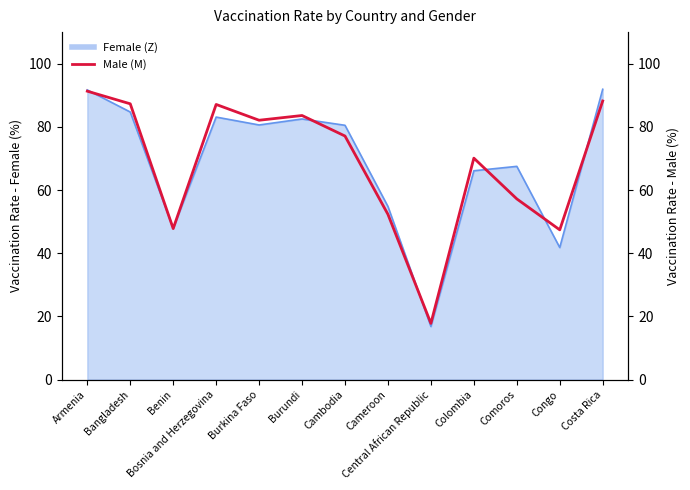

Where is the first local minimum?

Benin